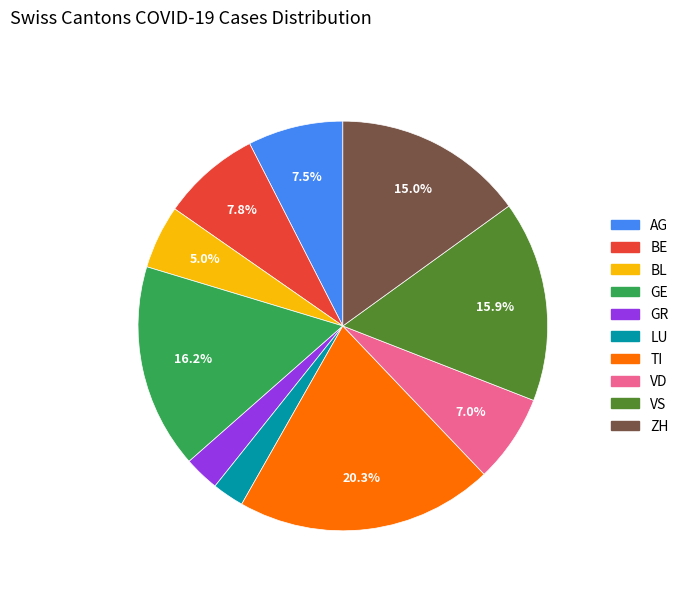

Is there any slice that represents more than half of the pie?

No